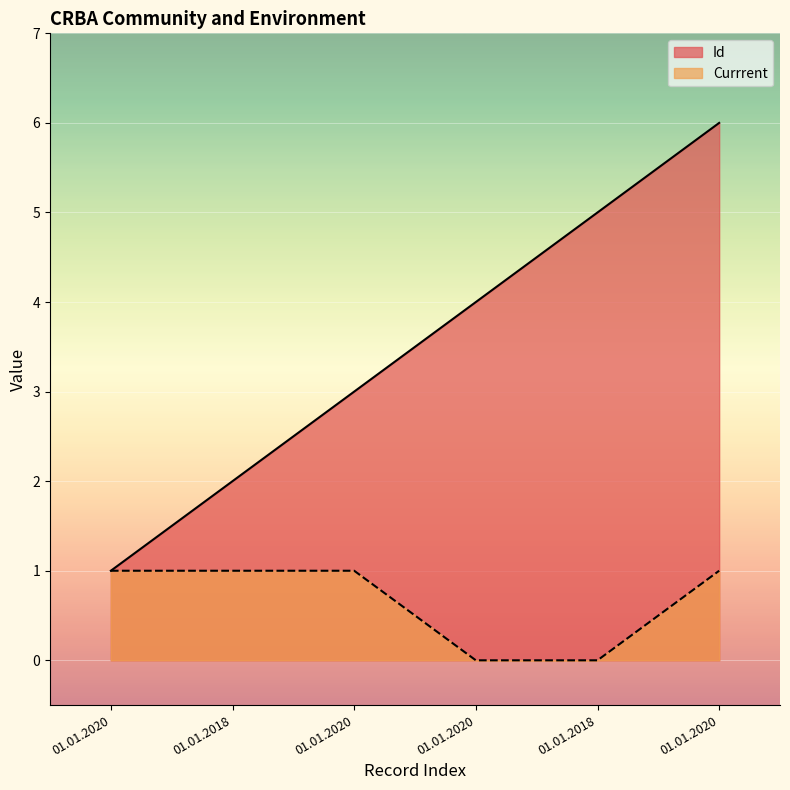

At which category is the sum across all series the highest?

01.01.2020